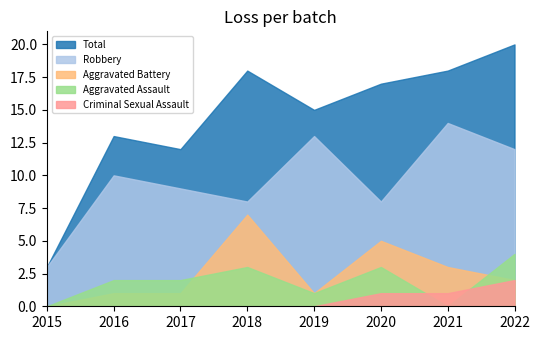

How many lines are shown in the chart?

5